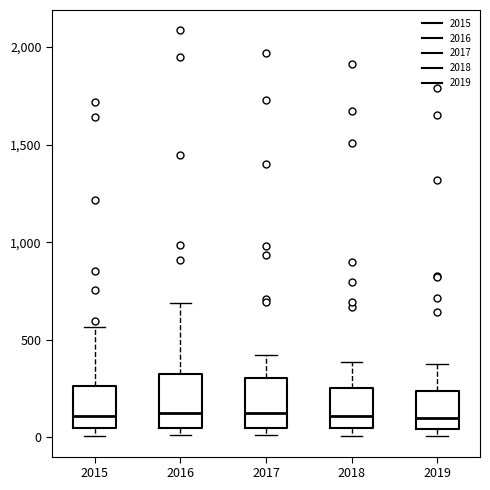

Reading left to right, read every box against the y-axis: the position of its median line, the range the box covers, and the ends of its whiskers. The values are not printed on the chart, so give them approximately, as read against the axis.

2015: median 100, box 50 to 250, whiskers 0 to 550
2016: median 150, box 50 to 300, whiskers 0 to 700
2017: median 100, box 50 to 300, whiskers 0 to 400
2018: median 100, box 50 to 250, whiskers 0 to 400
2019: median 100, box 50 to 250, whiskers 0 to 400